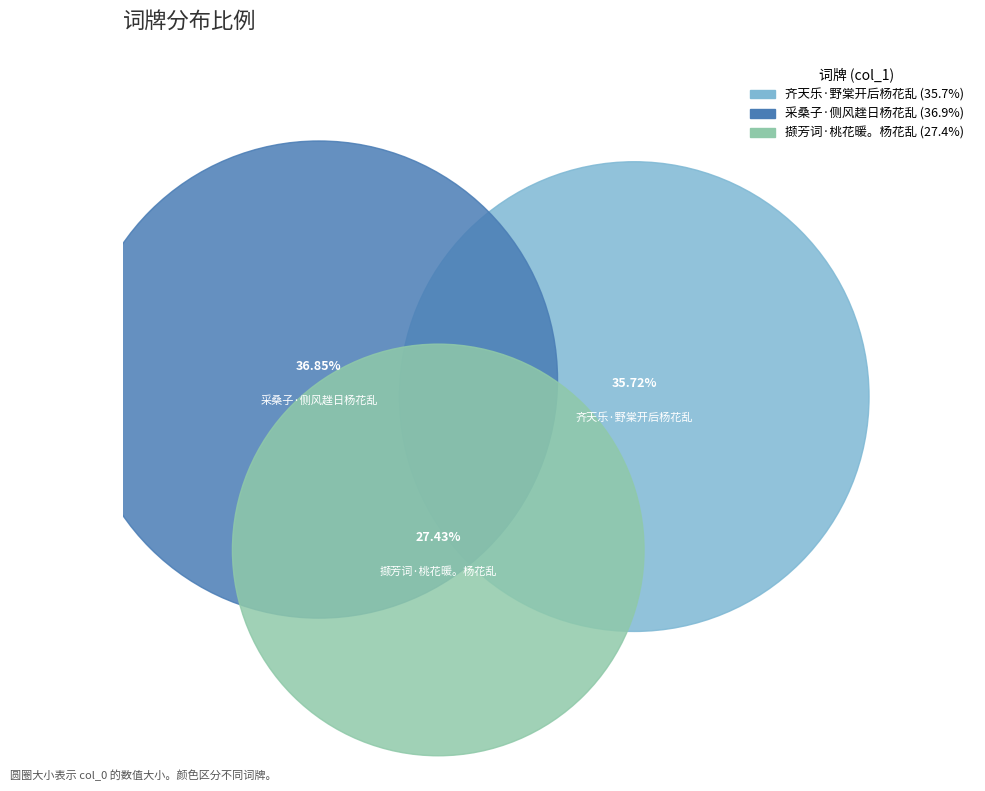

Does 齐天乐·野棠开后杨花乱 represent more than half of the total?

No